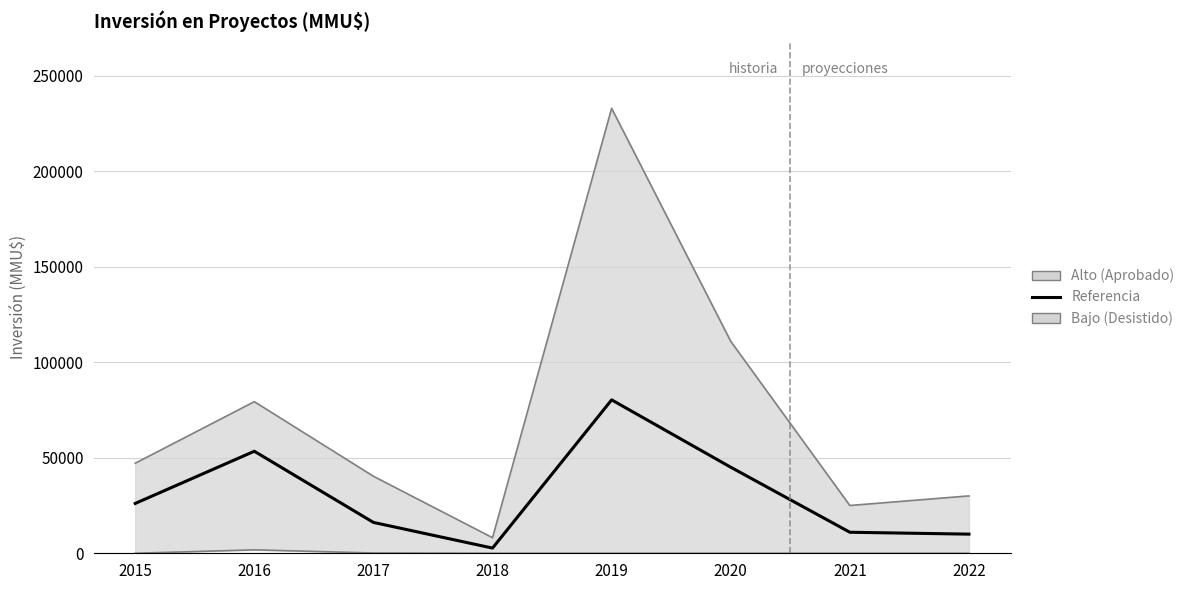

Does the chart display data point markers on the line(s)?

No